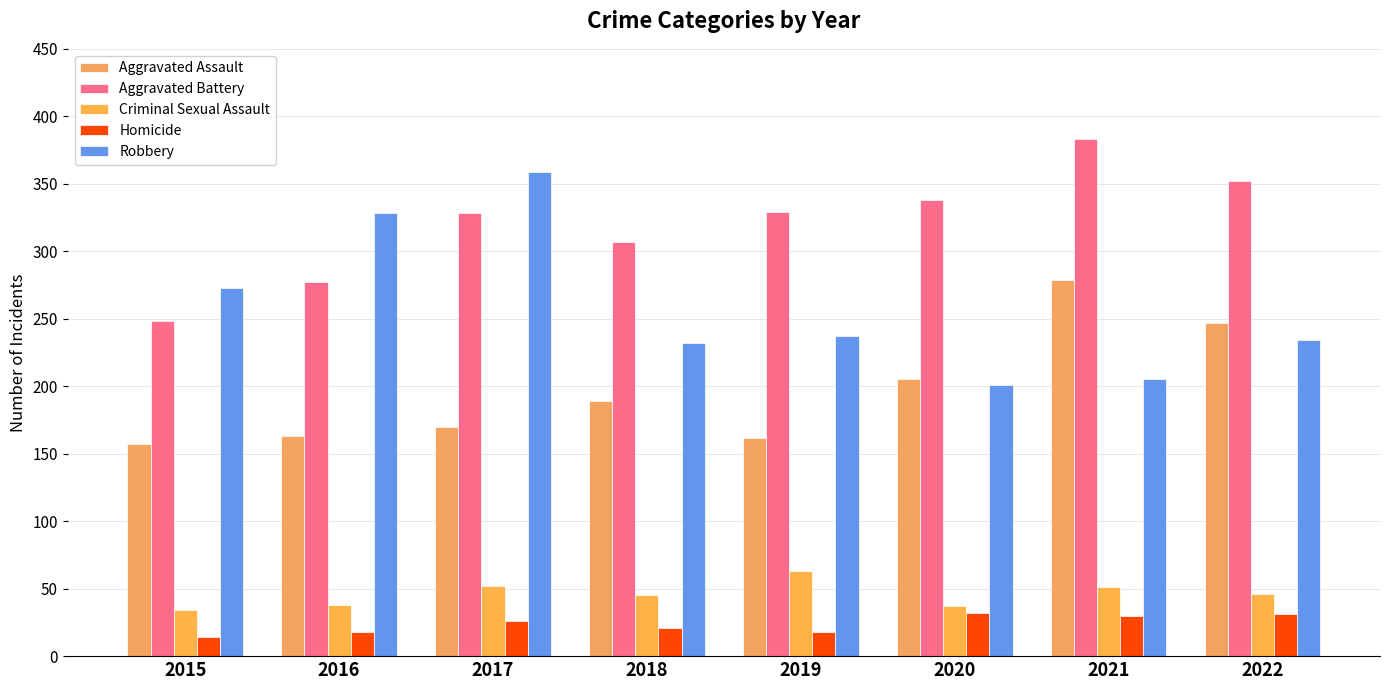

Which series has the largest range (max minus min)?

Robbery